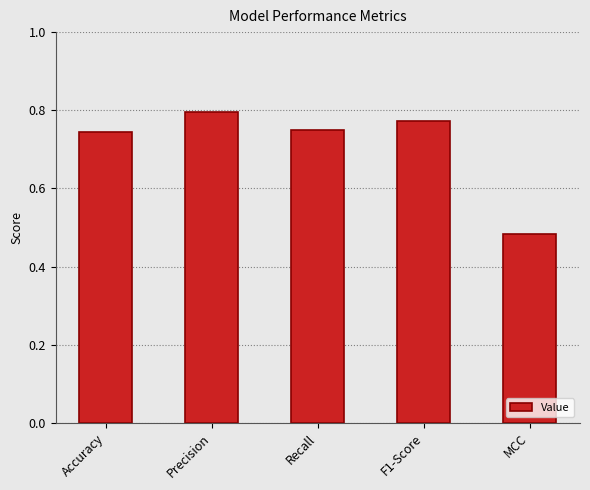

Is it true that the value at Accuracy is 1.2?

False